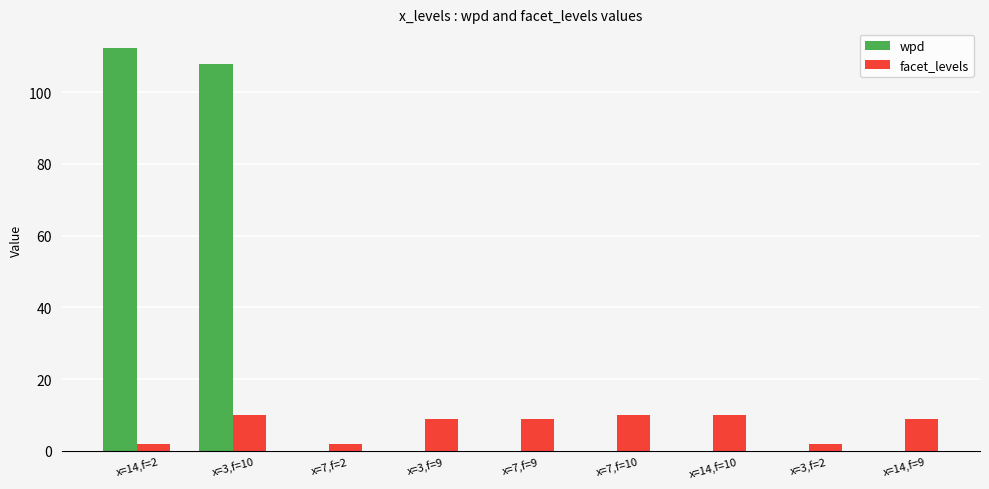

The value of facet_levels at x=3,f=9 is 13.8. True or false?

False